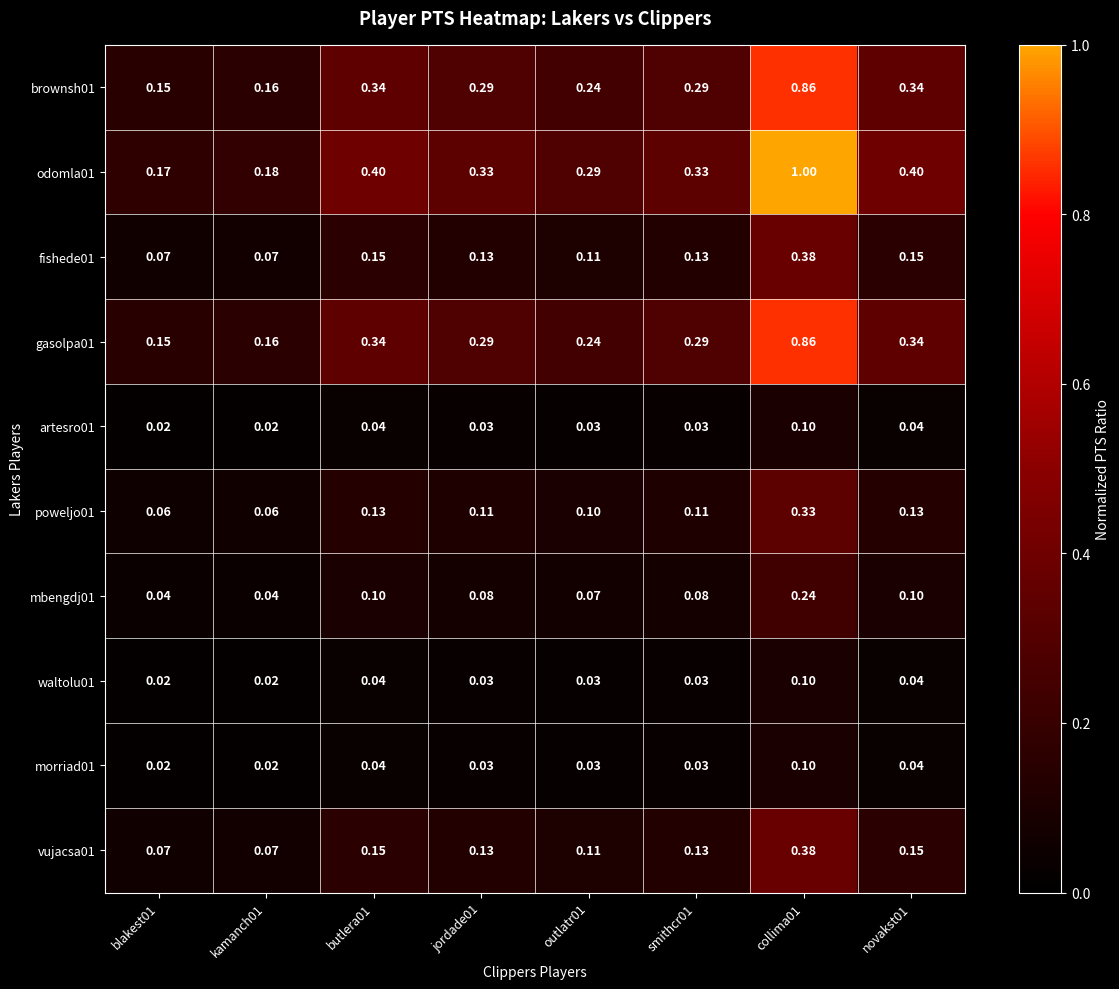

Count the number of categories in the chart.

8